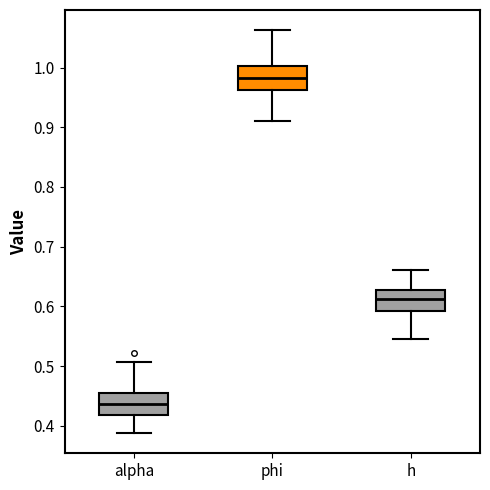

Reading left to right, transcribe this box plot: for each box, give where its median line is, the range the box spans, and where its two whiskers end, as read against the y-axis. The values are not printed on the chart, so give them approximately, as read against the axis.

alpha: median 0.44, box 0.42 to 0.45, whiskers 0.39 to 0.51
phi: median 0.98, box 0.96 to 1.00, whiskers 0.91 to 1.06
h: median 0.61, box 0.59 to 0.63, whiskers 0.55 to 0.66